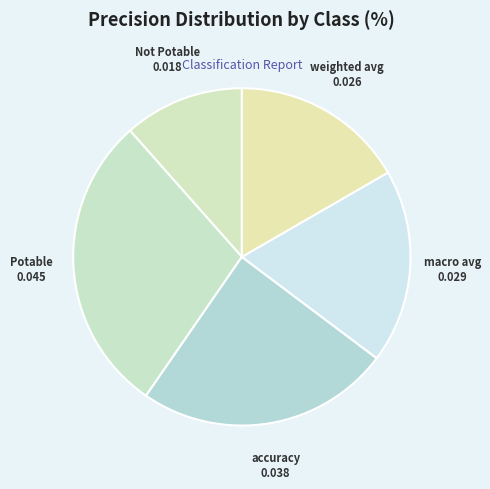

Rank the categories by value from highest to lowest.

Potable, accuracy, macro avg, weighted avg, Not Potable